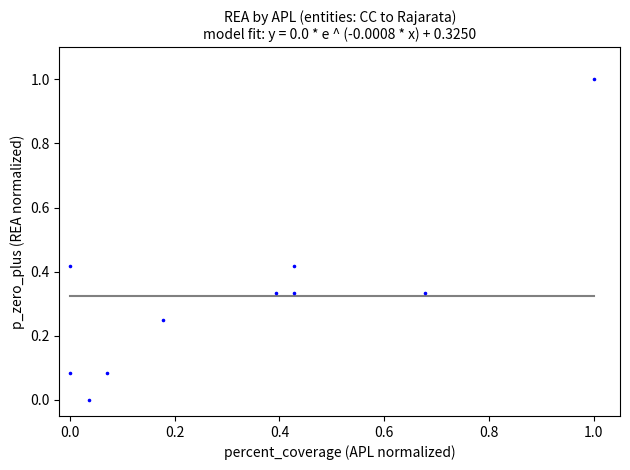

What is the range of X values (max minus min)?

1.0